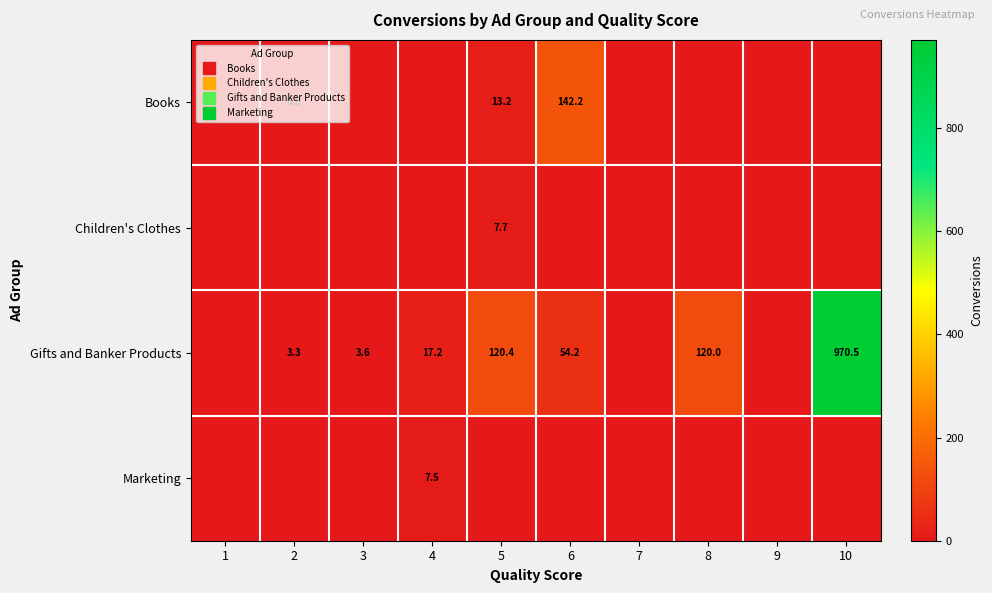

The value of Marketing at 3 is 0.0. True or false?

True